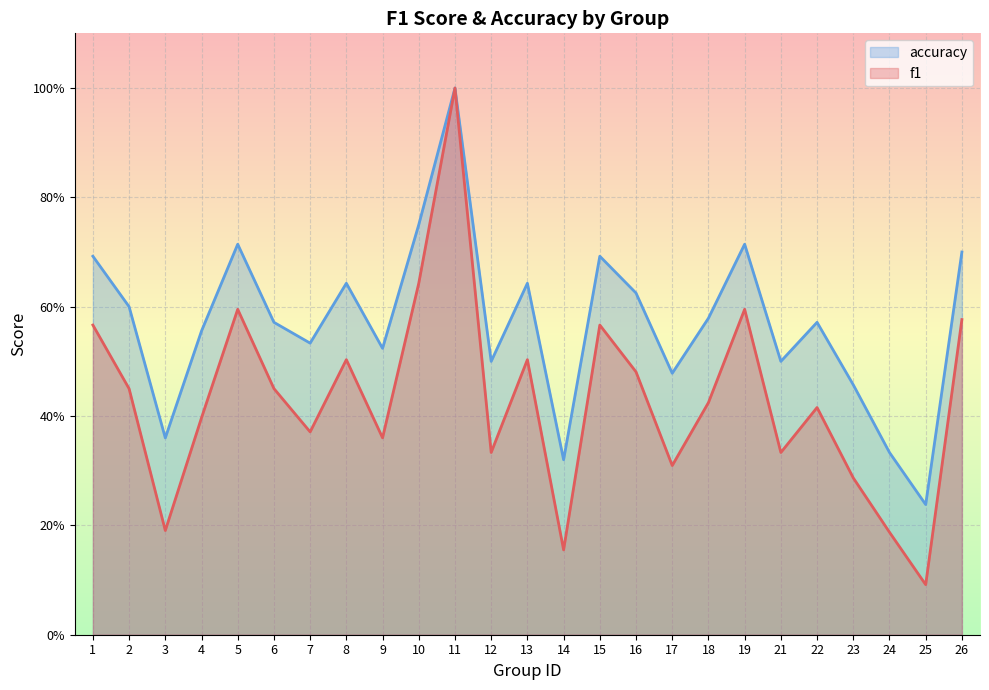

True or false: f1 and accuracy cross at least once.

False